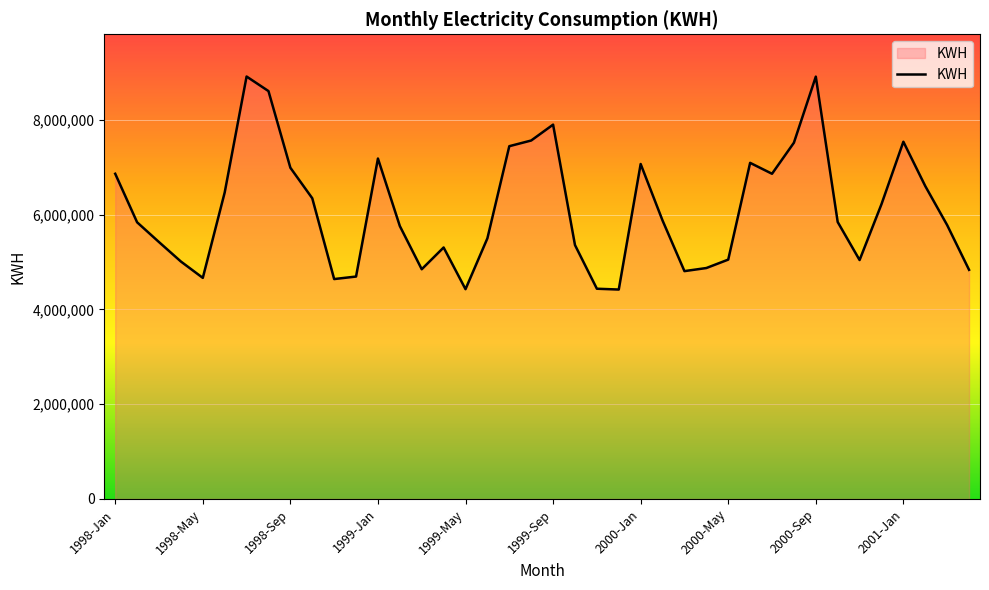

What is the difference between the maximum and minimum values?

4495526